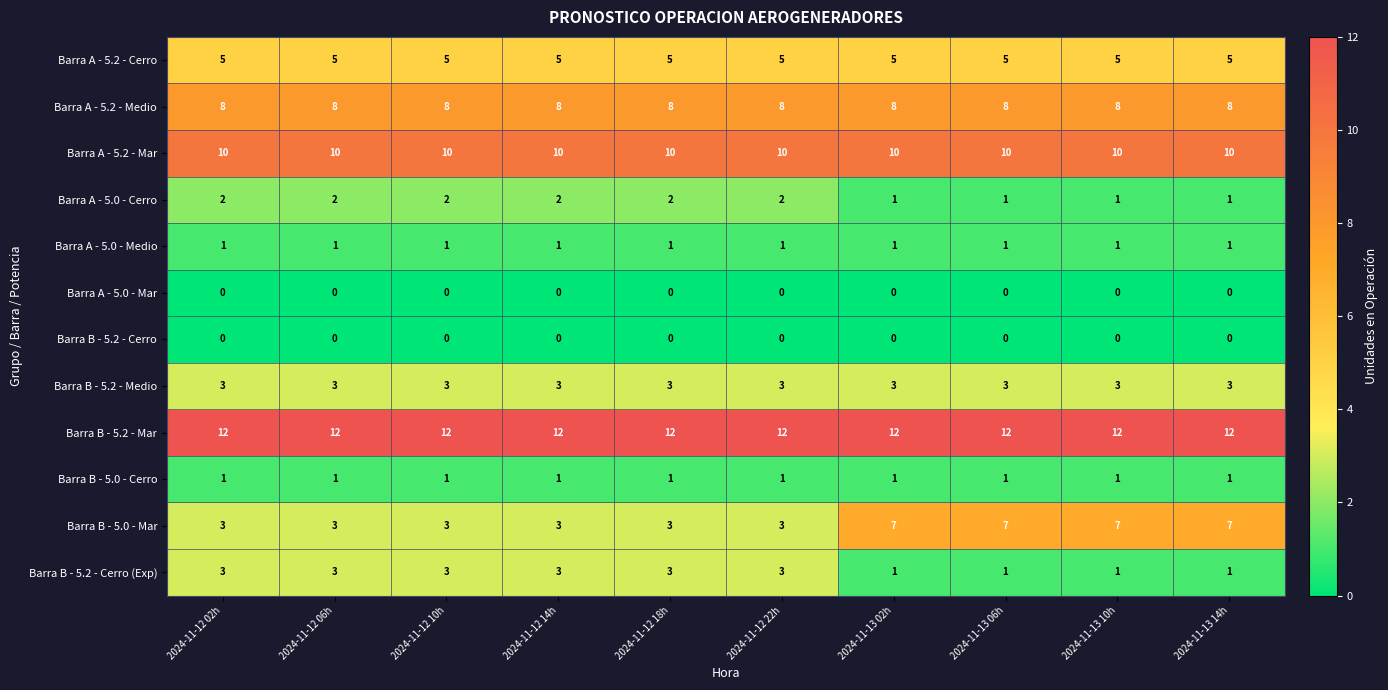

What is the difference between the second highest and second lowest values in the Barra B - 5.0 - Mar series?

4